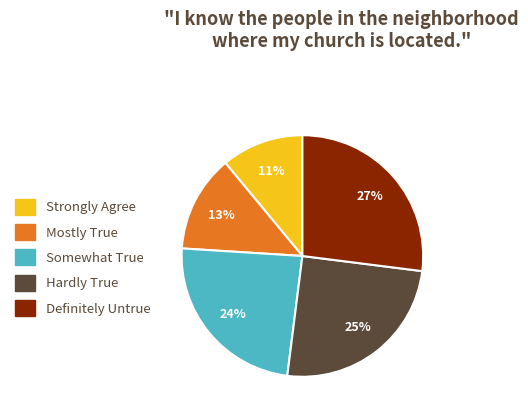

Which has a higher value, Hardly True or Somewhat True?

Hardly True